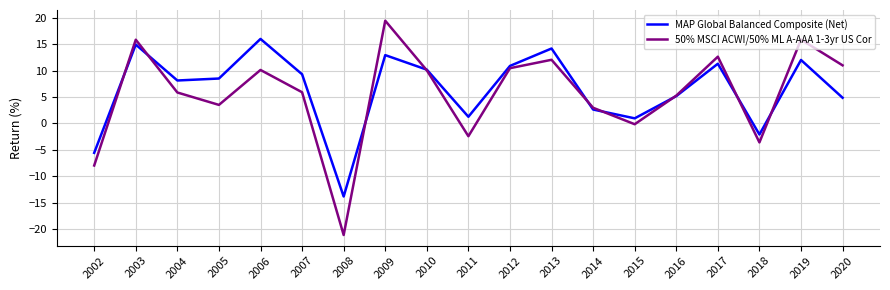

Rank the series at 2008 from highest to lowest value.

MAP Global Balanced Composite (Net), 50% MSCI ACWI/50% ML A-AAA 1-3yr US Cor